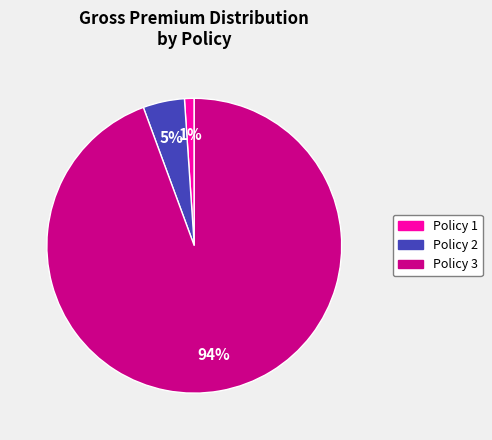

Combined, do Policy 1 and Policy 2 account for over 50%?

No